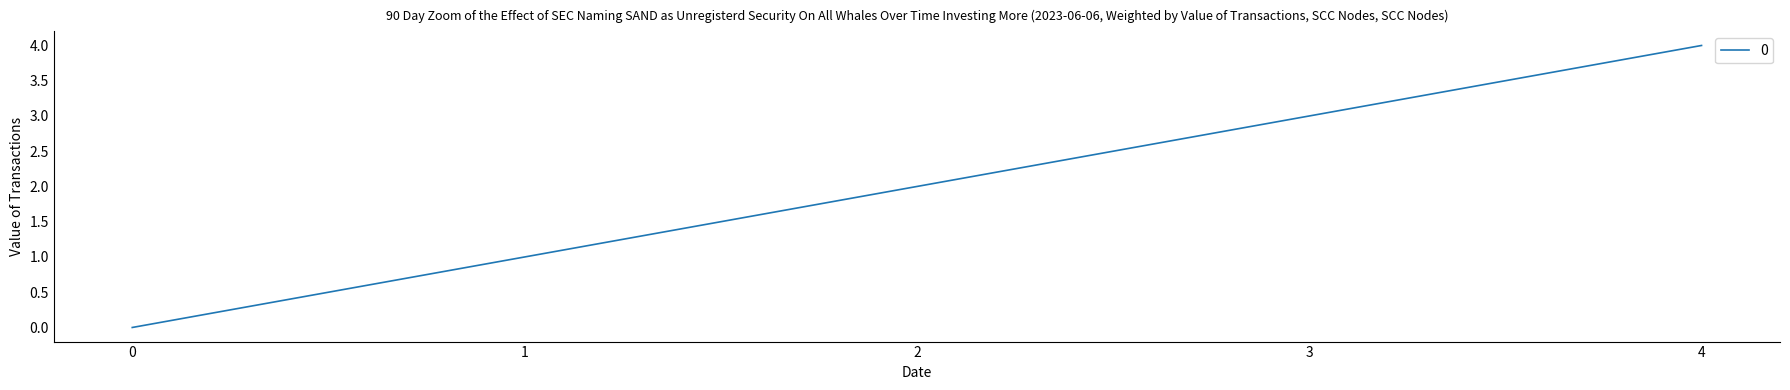

Reading right to left, extract all data points from this chart.

4=4	3=3	2=2	1=1	0=0